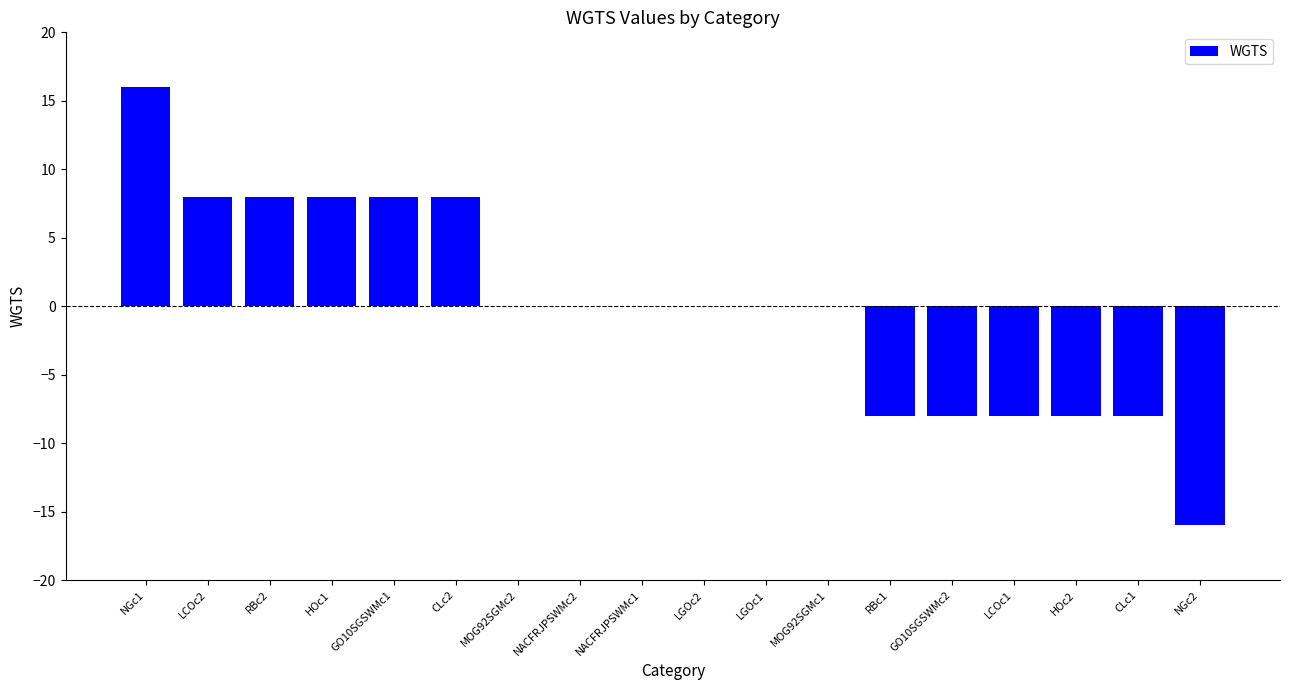

What is the greatest value displayed?

16